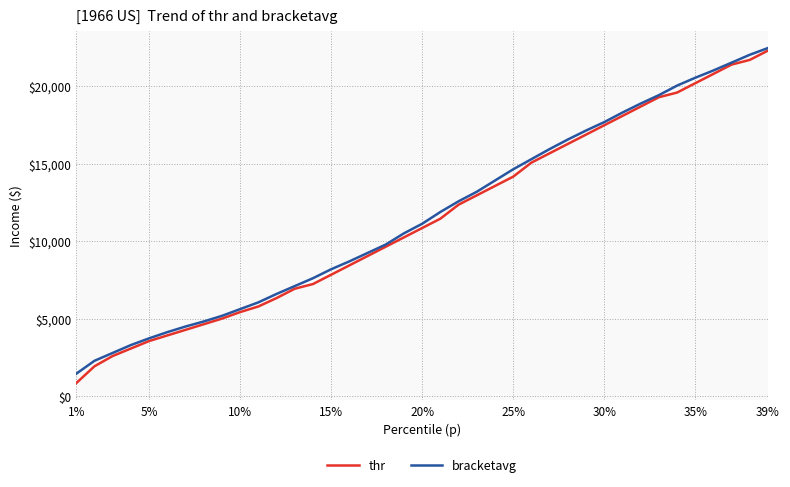

What is the lowest value of the thr series?

844.0